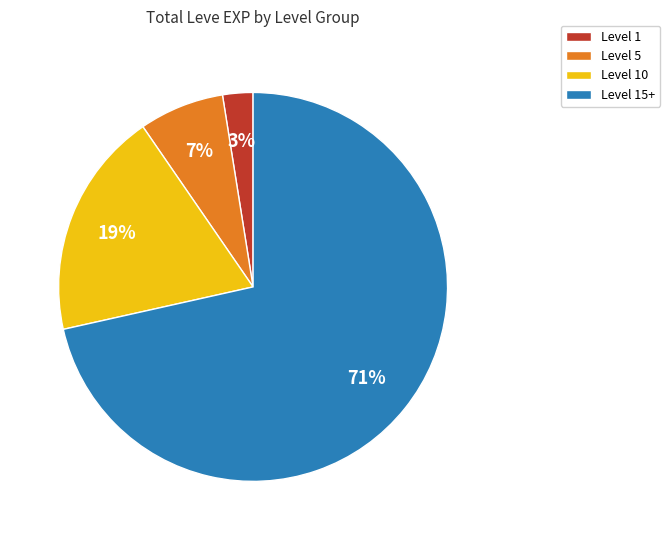

To the nearest percent, what portion does Level 15+ represent?

71%